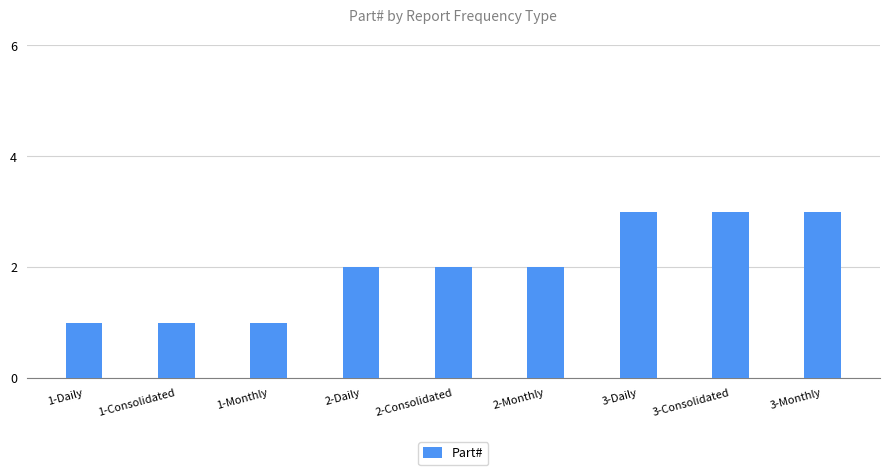

True or false: the data shows 3 at 3-Daily.

True